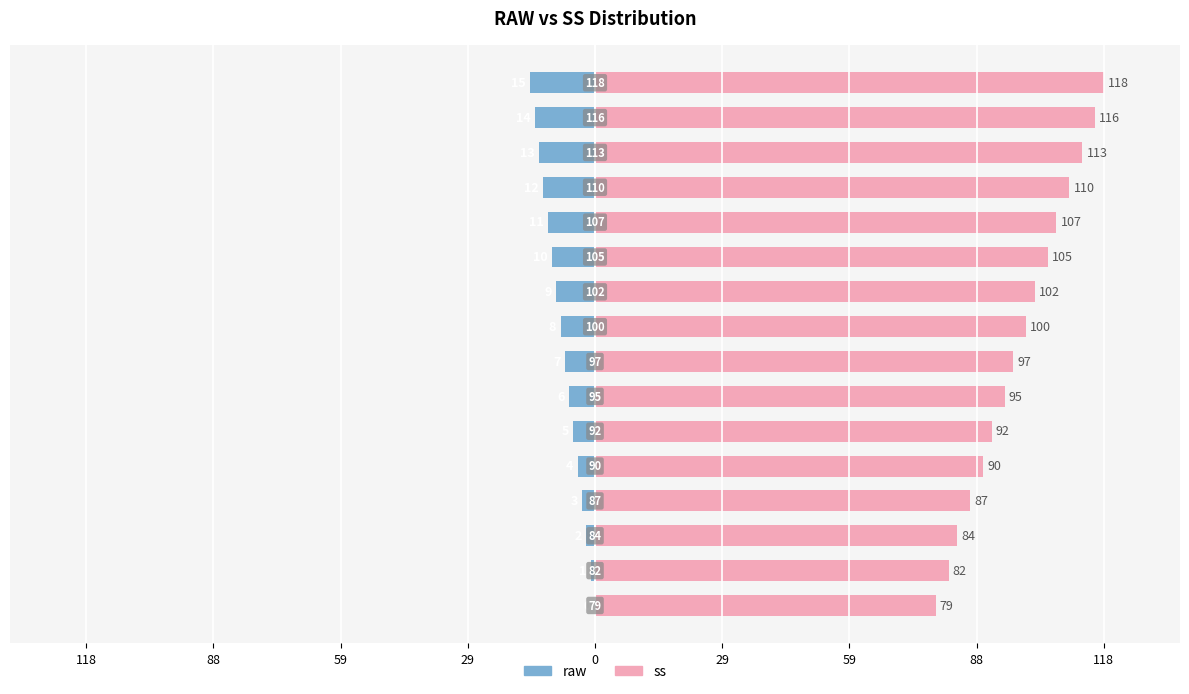

True or false: ss has a value of 19 at 0.

False